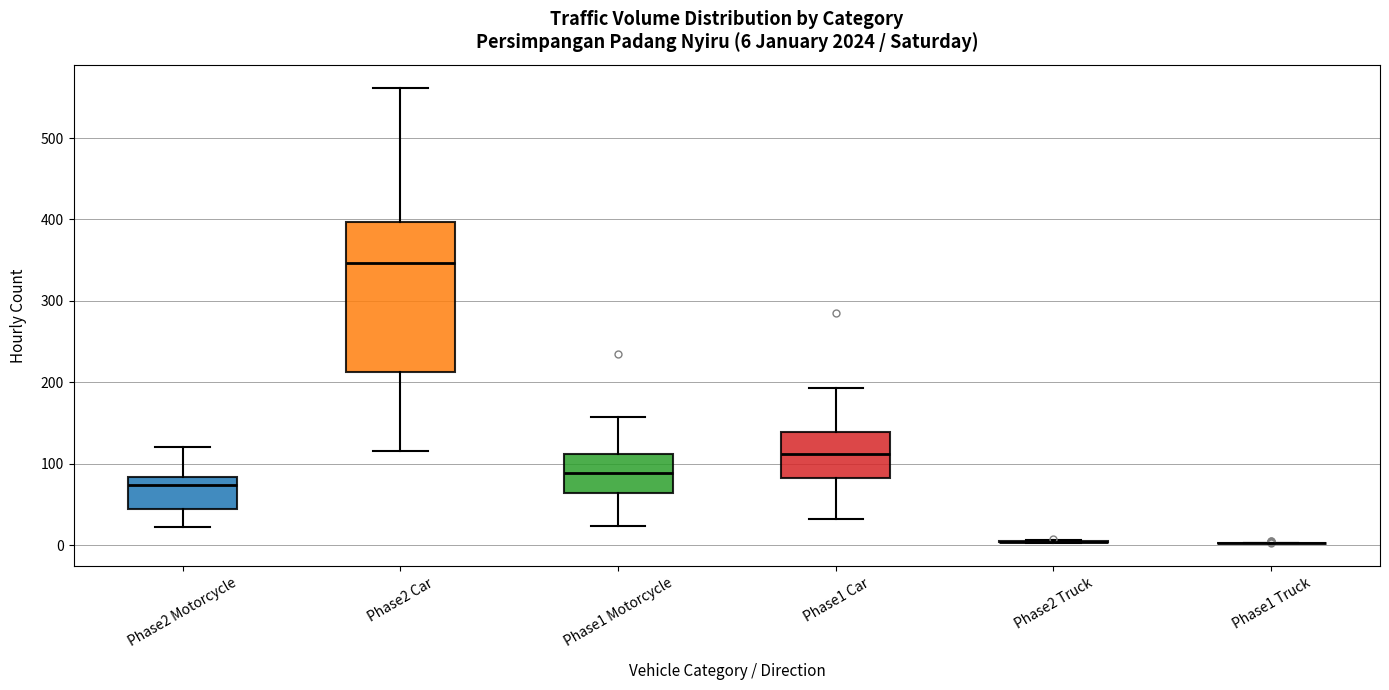

Comparing the boxes themselves (not the whiskers), which one is the tallest?

Phase2 Car